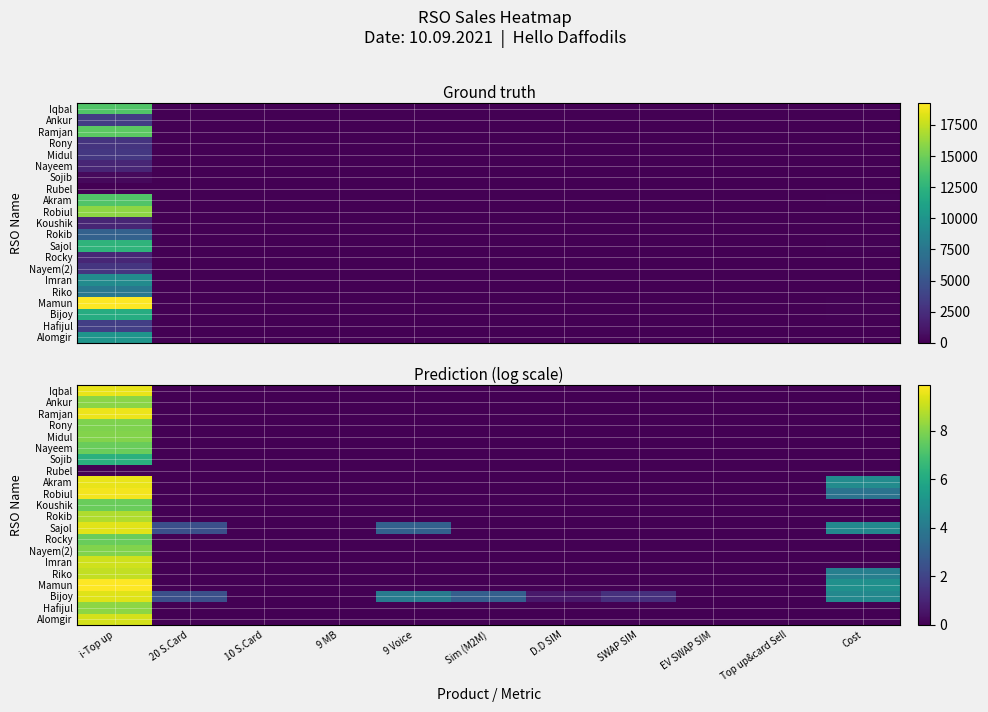

Rank the categories by Sajol value from lowest to highest.

10 S.Card, 9 MB, Sim (M2M), D.D SIM, SWAP SIM, EV SWAP SIM, Top up&card Sell, 20 S.Card, 9 Voice, Cost, i-Top up